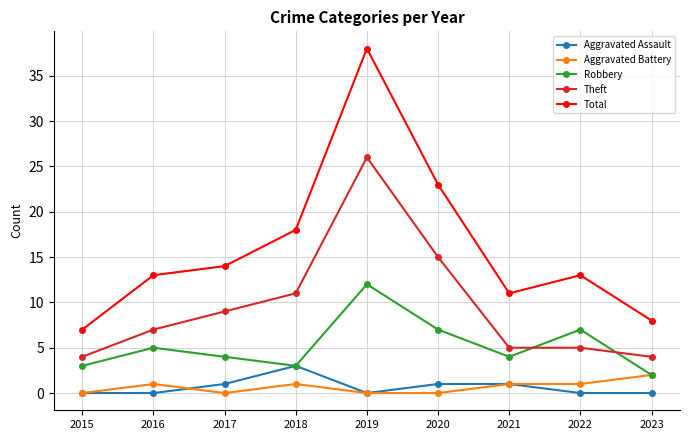

At which category does the chart reach its peak across all series?

2019